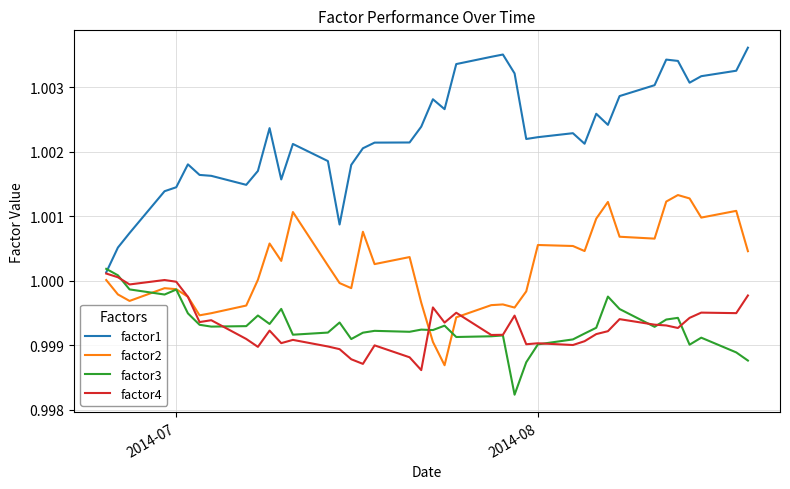

At how many categories does at least one series exceed 0?

40